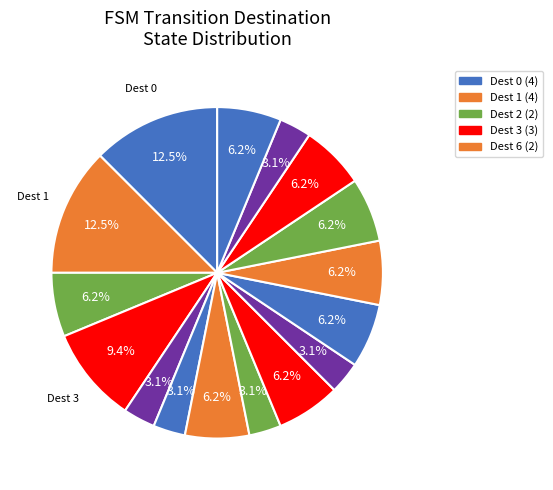

Count the number of slices in the pie.

16